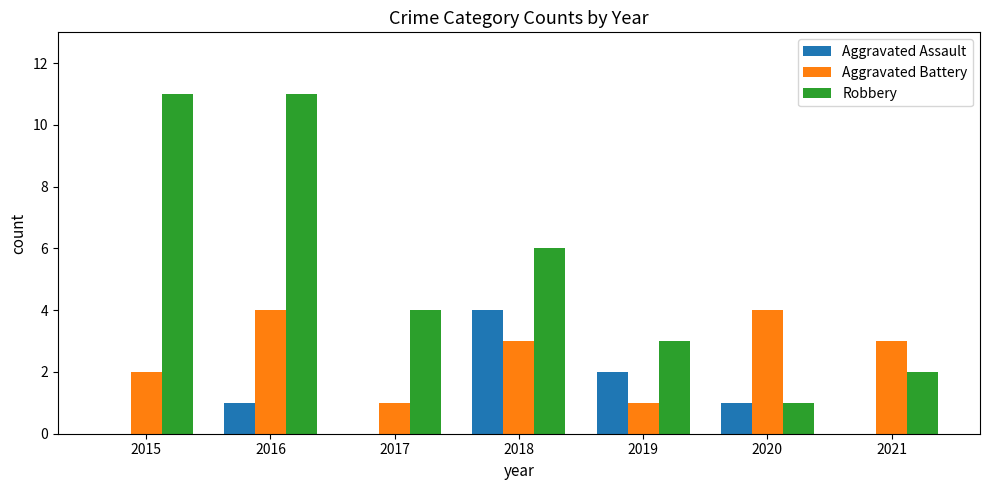

How many groups of bars are there?

7